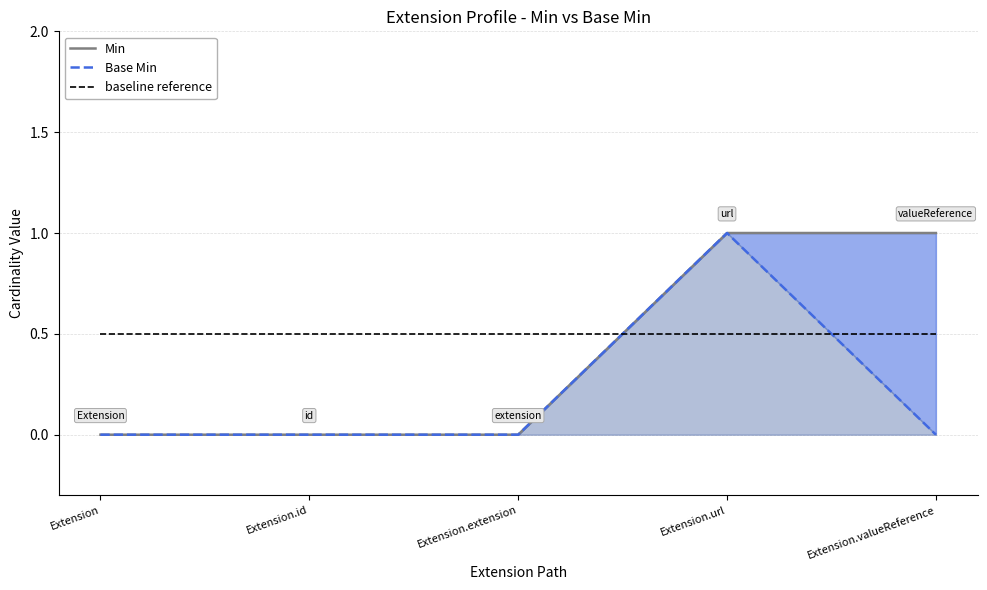

Is it true that Min equals 1.0 at Extension.url?

True